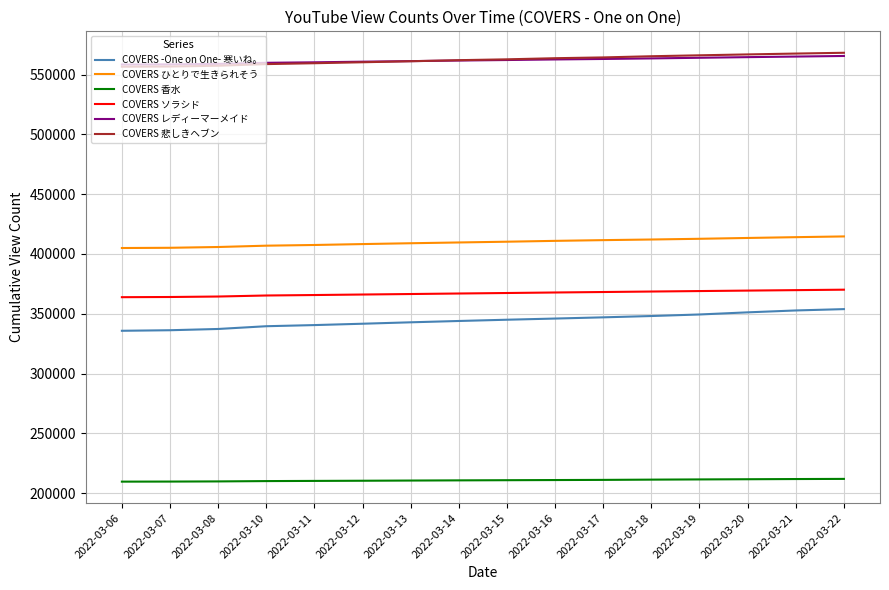

What is the highest value of the COVERS ソラシド series?

370170